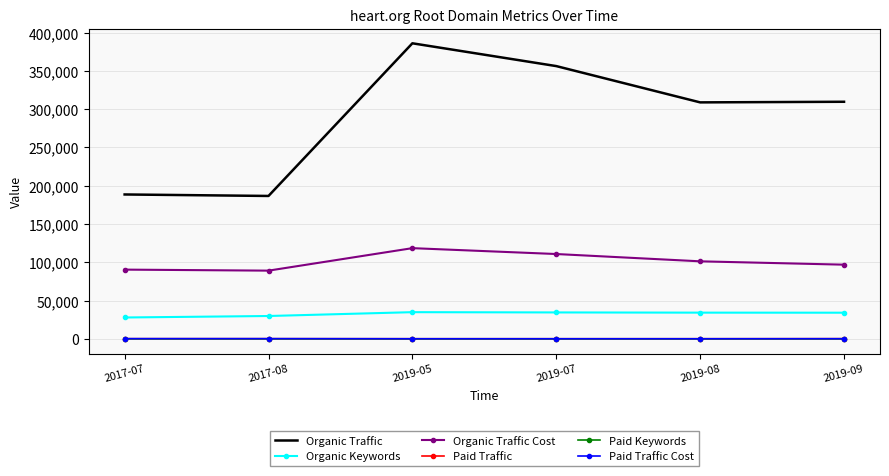

At how many categories does at least one series exceed 119690?

6